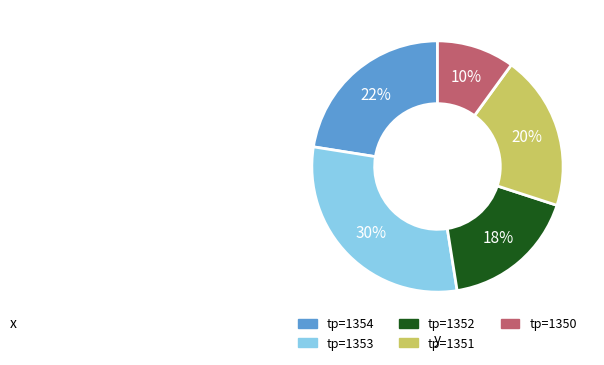

Rank the categories by value from highest to lowest.

tp=1353, tp=1354, tp=1351, tp=1352, tp=1350